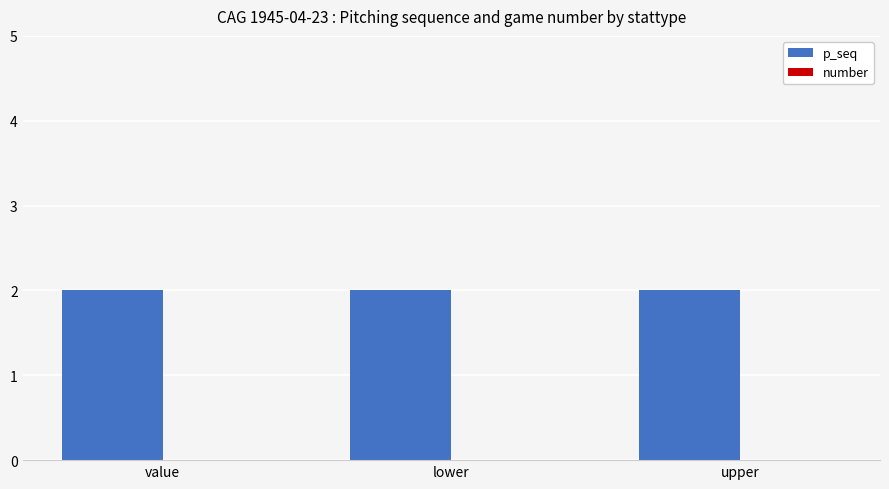

Are the bars horizontal?

No